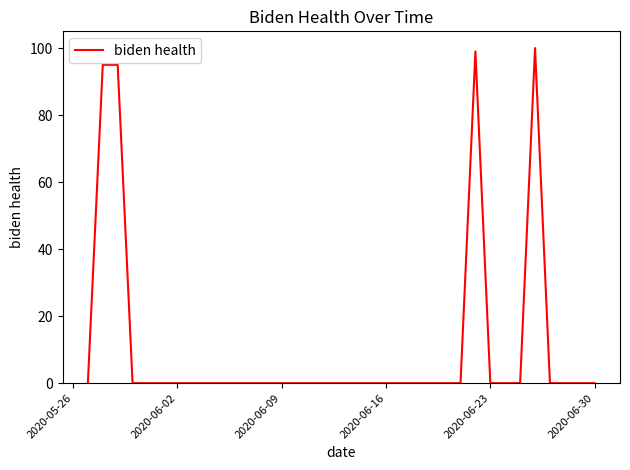

What is the greatest value displayed?

100